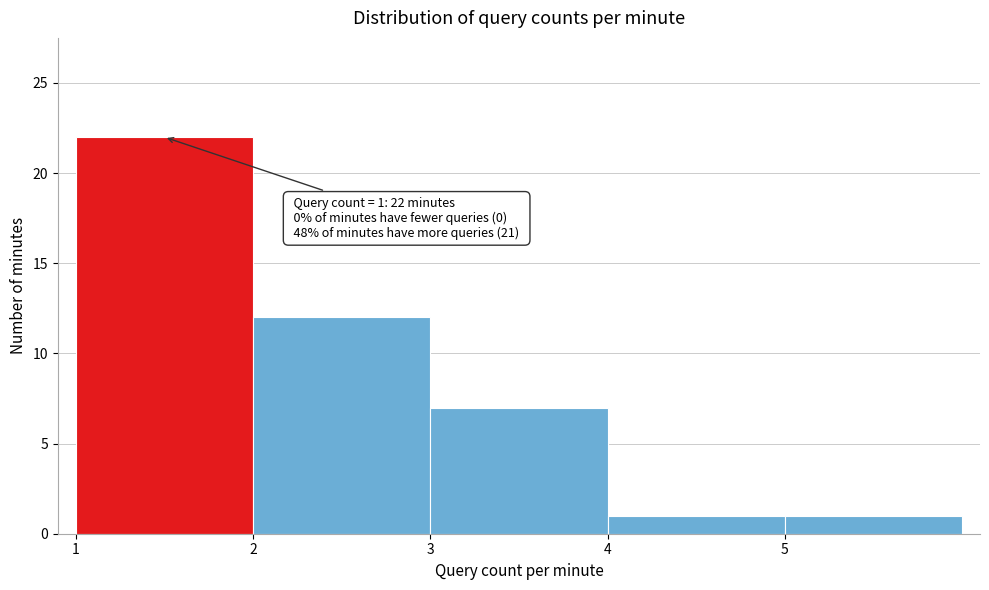

Over which range of the x-axis is the bar tallest?

1 to 2